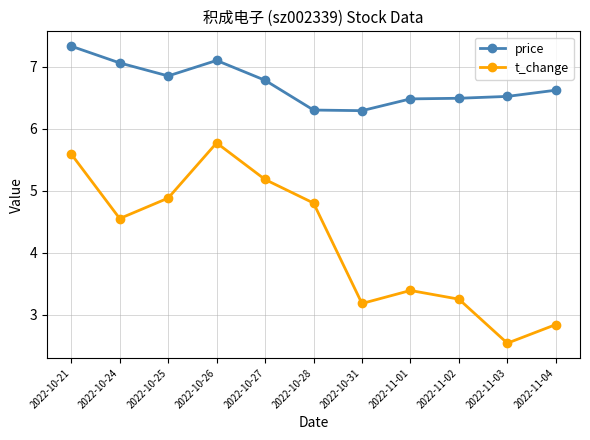

At how many categories does at least one series exceed 4?

11